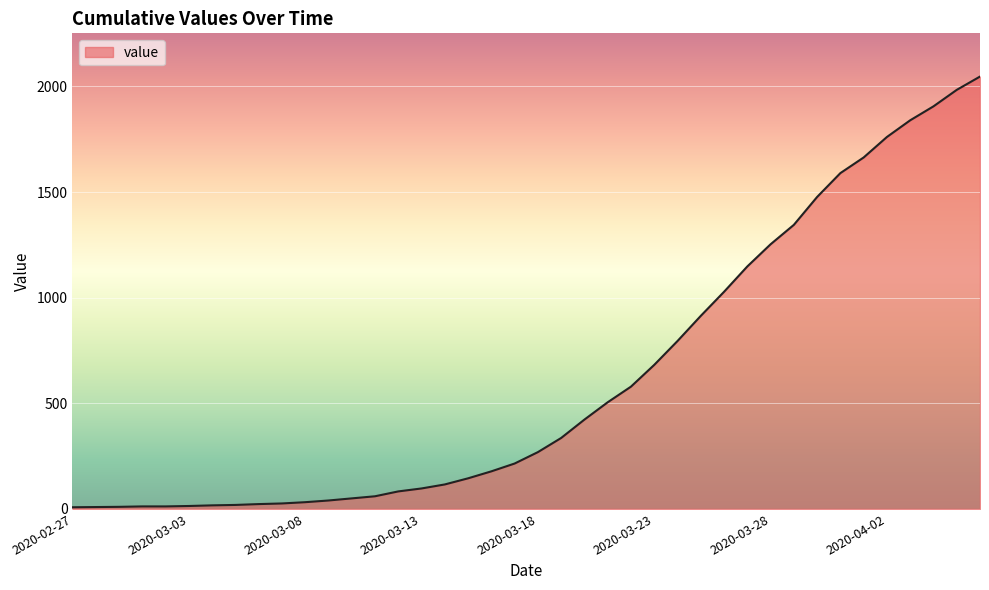

What is the greatest value displayed?

2047